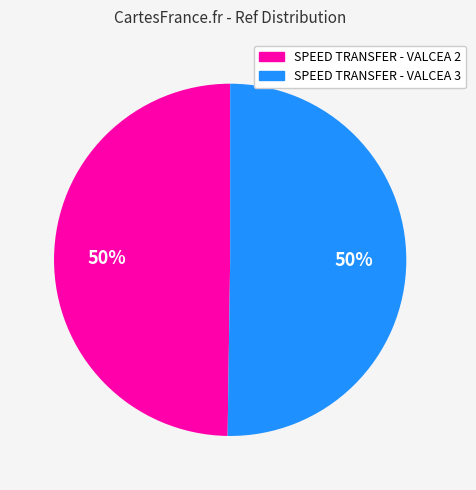

To the nearest percent, what portion does SPEED TRANSFER - VALCEA 2 represent?

50%